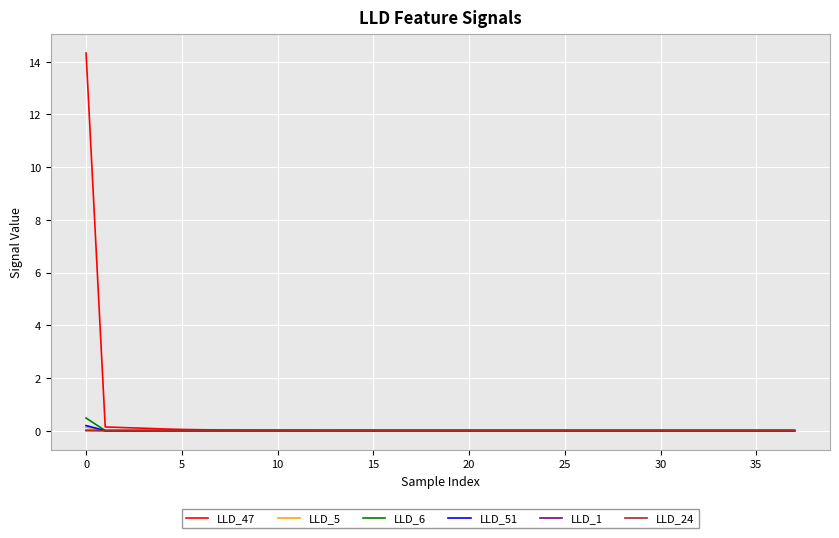

What is the greatest value displayed?

14.3